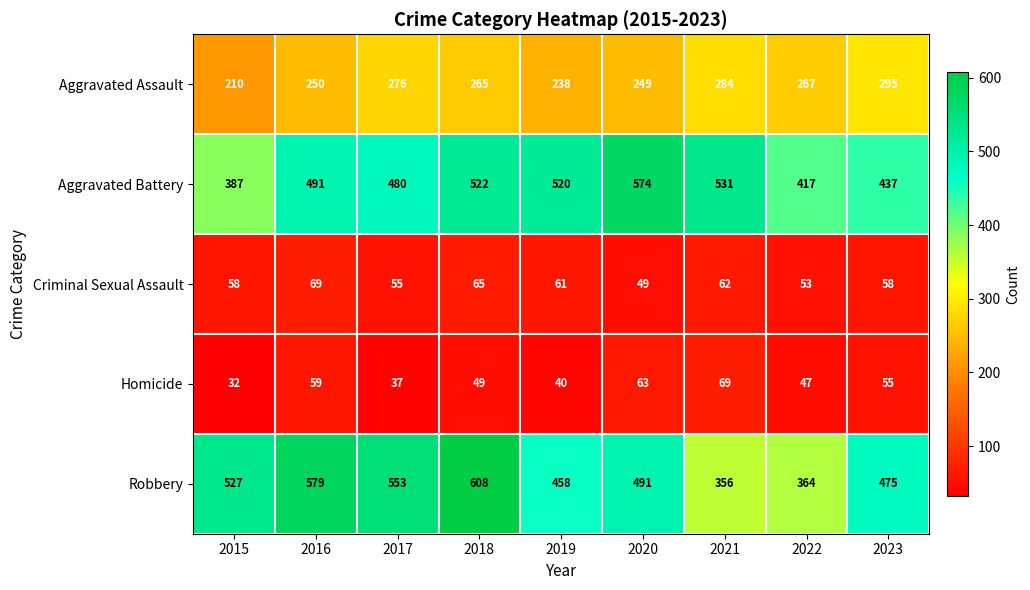

Which label corresponds to the smallest value in the chart?

2015